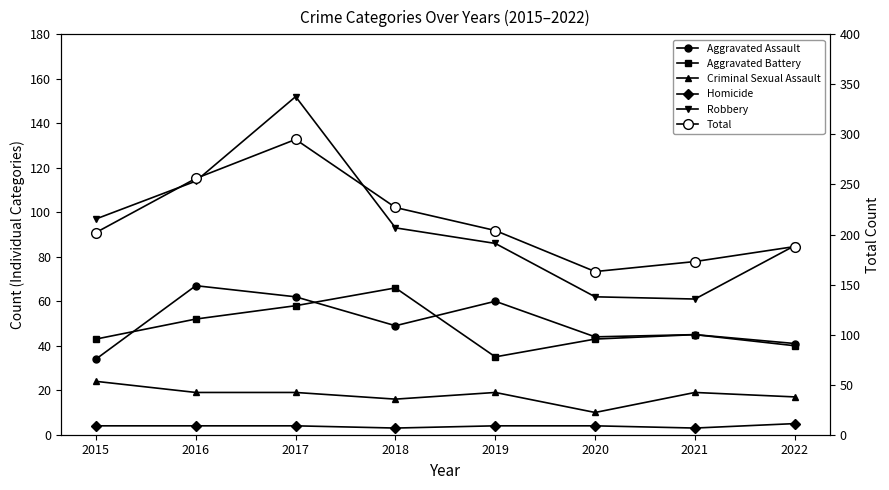

What is the total value across all series at 2017?

590